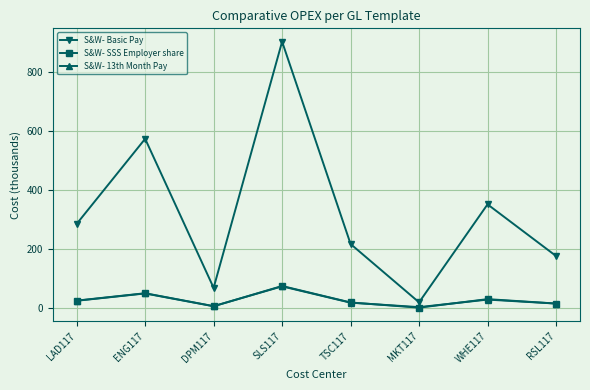

At which label does S&W- SSS Employer share first exceed 24?

LAD117